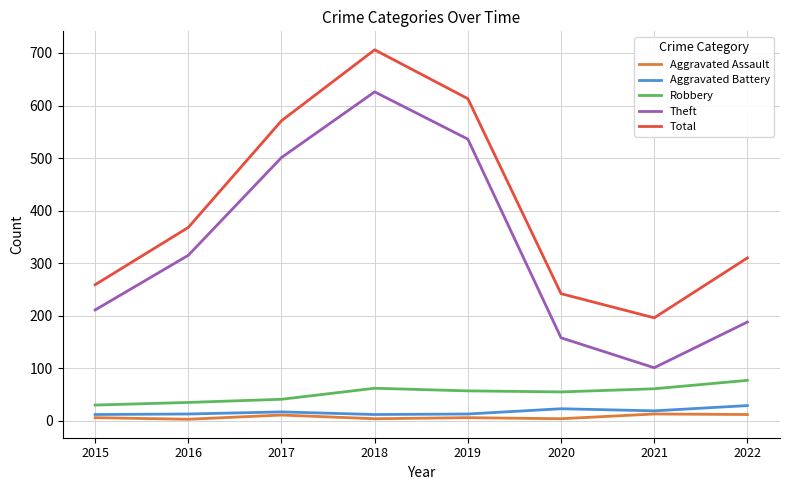

Which series changed the most between 2016 and 2021?

Theft